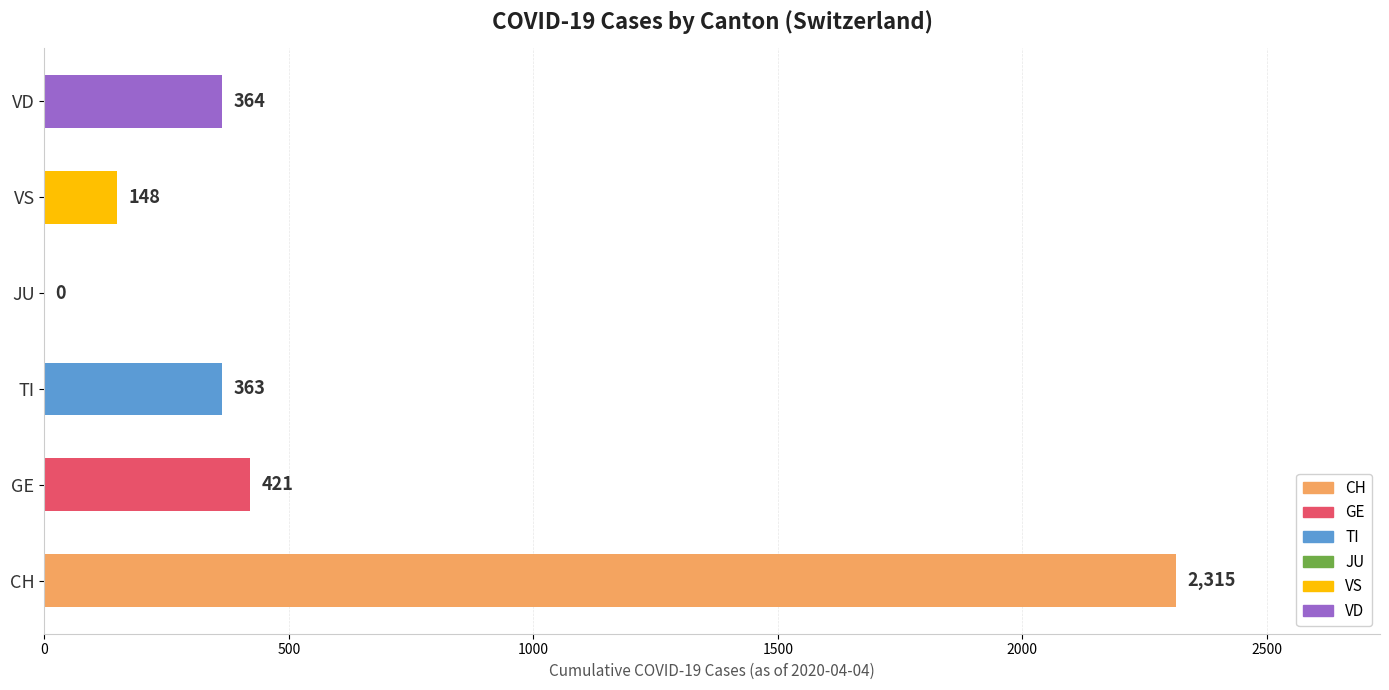

True or false: the data shows 364 at VD.

True